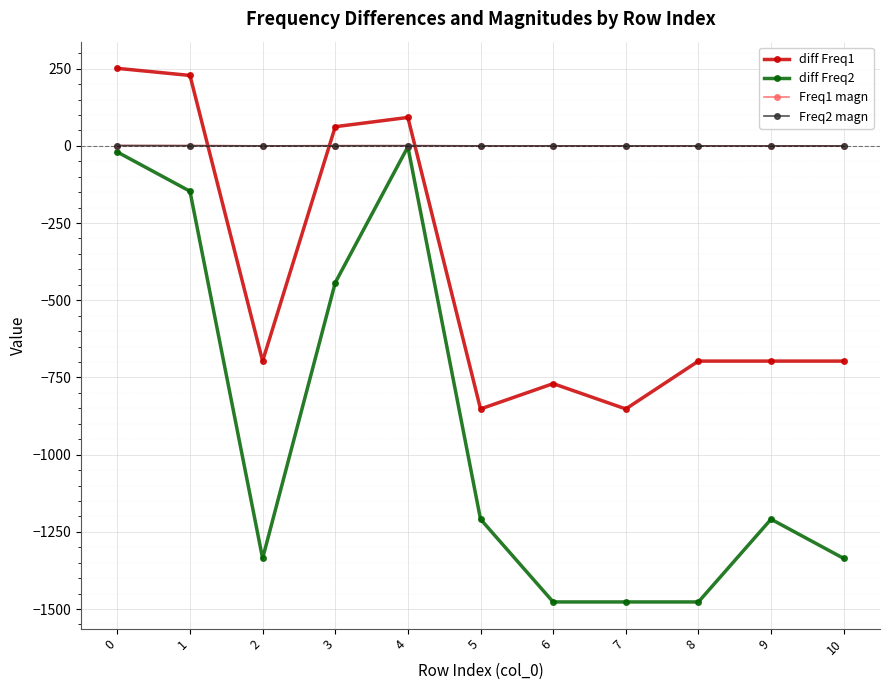

How many lines are shown in the chart?

4